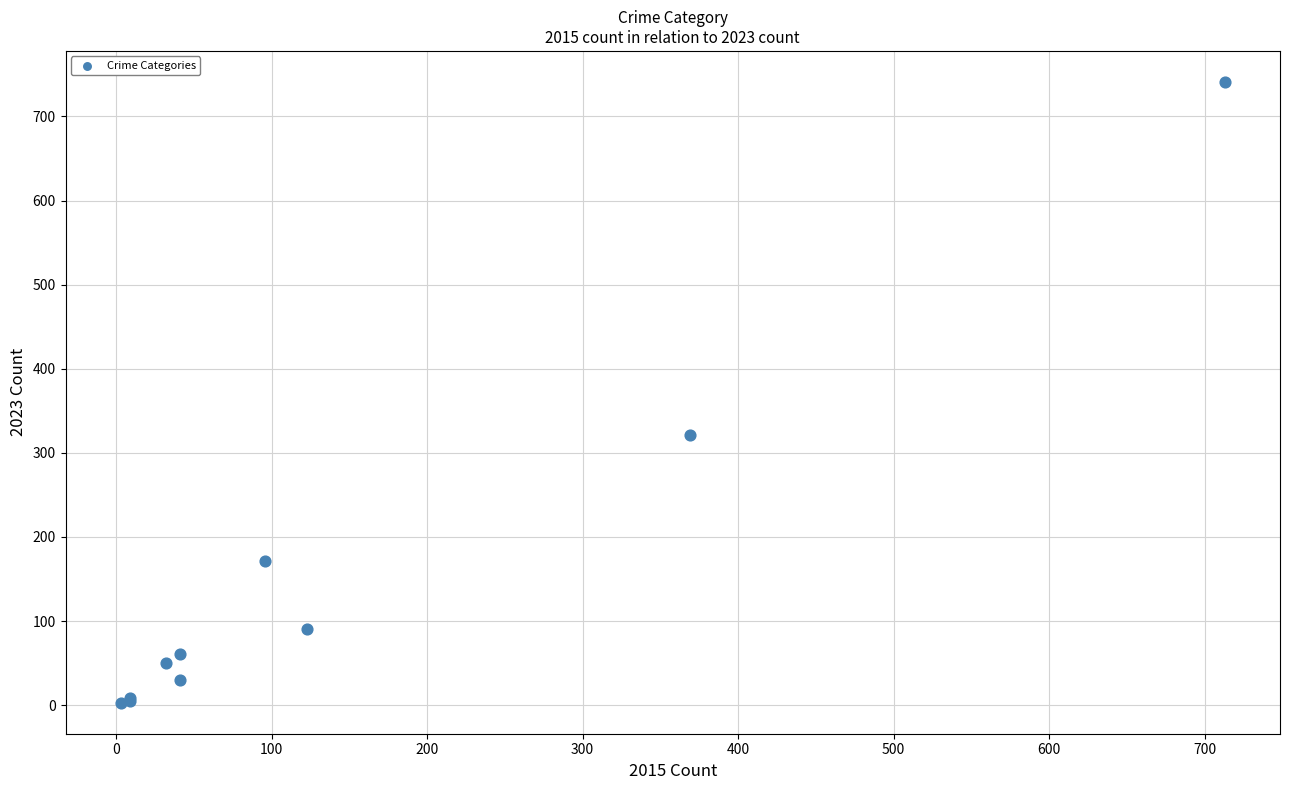

What Y value in the scatter plot is closest to 372?

321